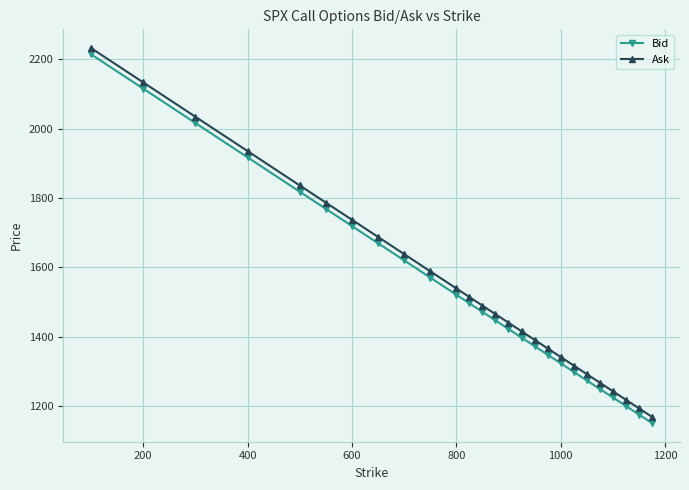

Does the chart have visible grid lines?

Yes